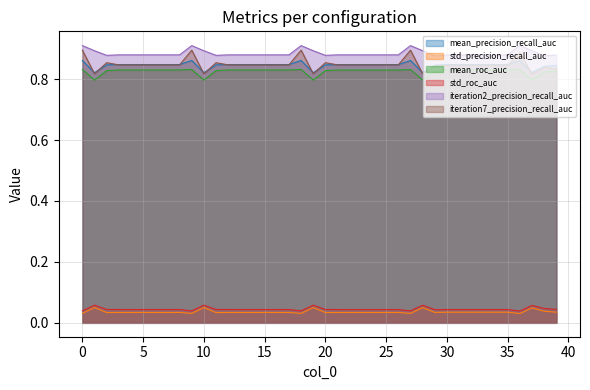

At how many categories does at least one series exceed 0?

40